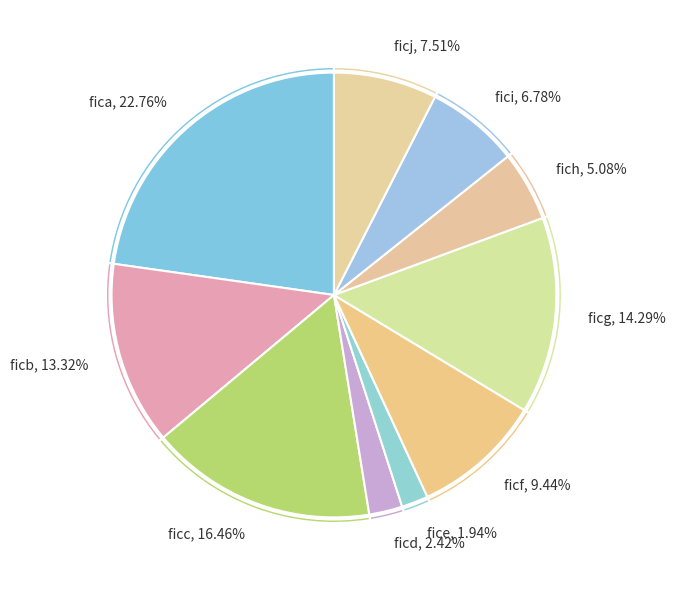

Is the sum of ficj, 7.51% and fice, 1.94% greater than half?

No